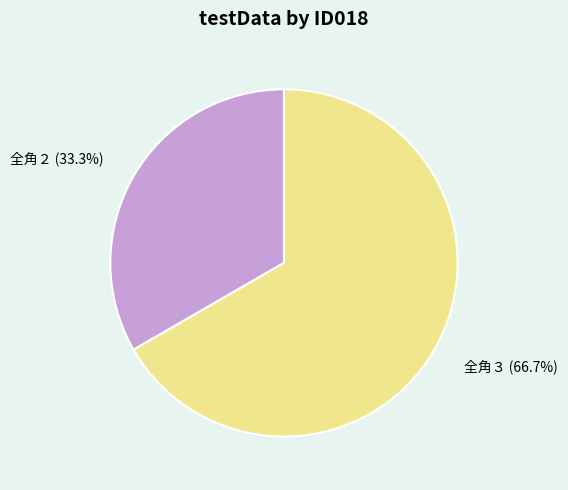

Is there a majority slice in this chart?

Yes